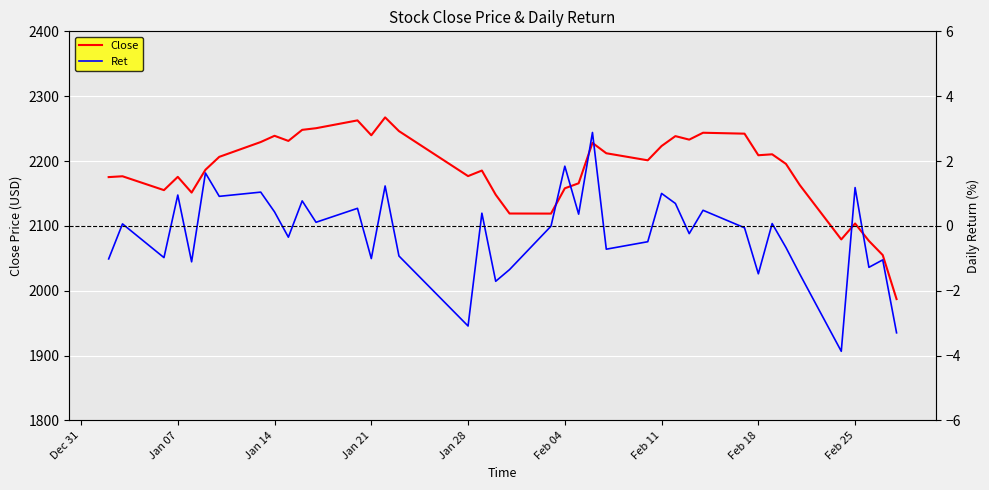

Reading left to right, list all the values displayed in this chart.

Close: 2175.2	2176.5	2155.1	2175.5	2151.3	2186.4	2206.4	2229.3	2238.9	2231.0	2248.1	2250.6	2262.6	2239.7	2267.2	2246.1	2176.7	2185.3	2148.0	2119.0	2118.9	2157.9	2165.6	2227.9	2211.9	2201.1	2223.1	2238.4	2233.0	2243.6	2242.2	2208.9	2210.3	2195.5	2162.8	2079.0	2103.6	2076.8	2054.9	1987.0
Ret: -1.0	0.1	-1.0	0.9	-1.1	1.6	0.9	1.0	0.4	-0.3	0.8	0.1	0.5	-1.0	1.2	-0.9	-3.1	0.4	-1.7	-1.4	-0.0	1.8	0.4	2.9	-0.7	-0.5	1.0	0.7	-0.2	0.5	-0.1	-1.5	0.1	-0.7	-1.5	-3.9	1.2	-1.3	-1.1	-3.3